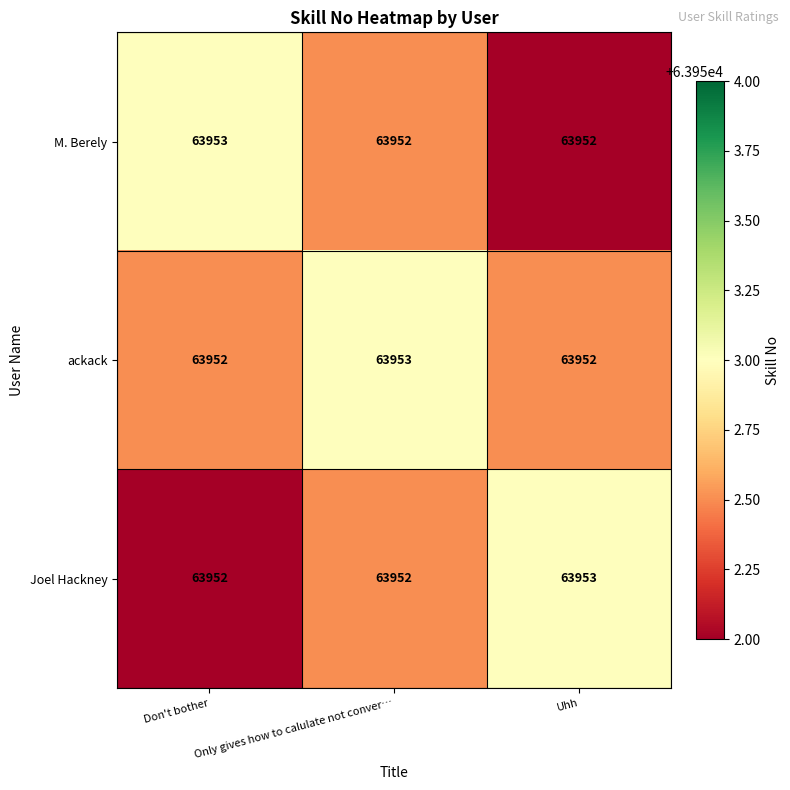

What is the total value across all series at Uhh?

191857